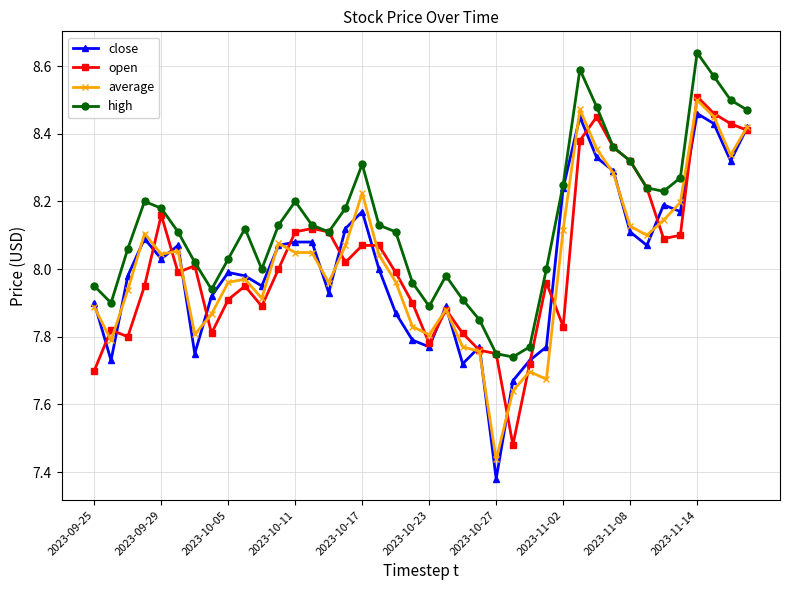

Which series has the largest total across all categories?

high